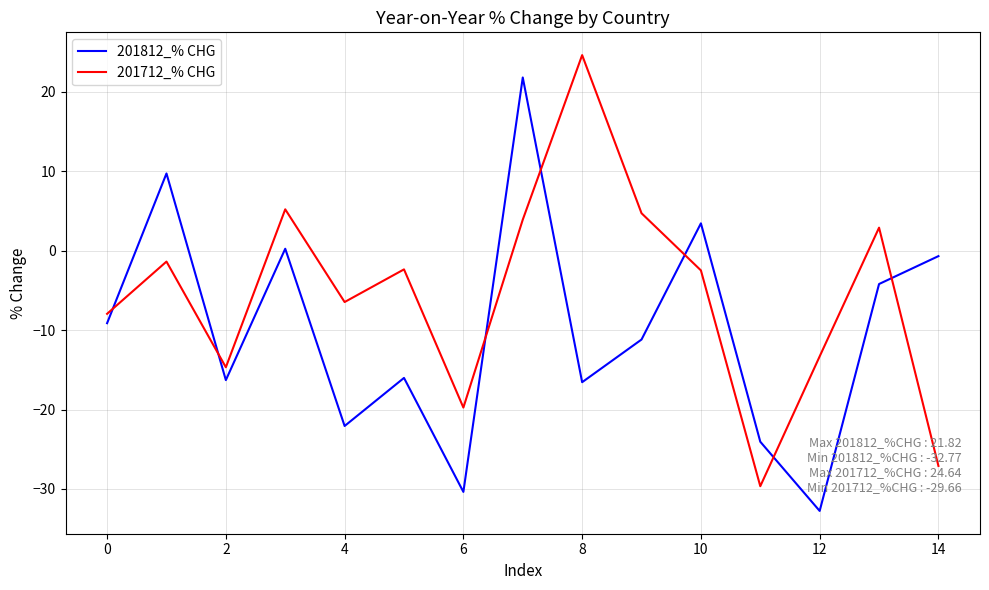

What is the minimum value shown in the chart?

-32.8